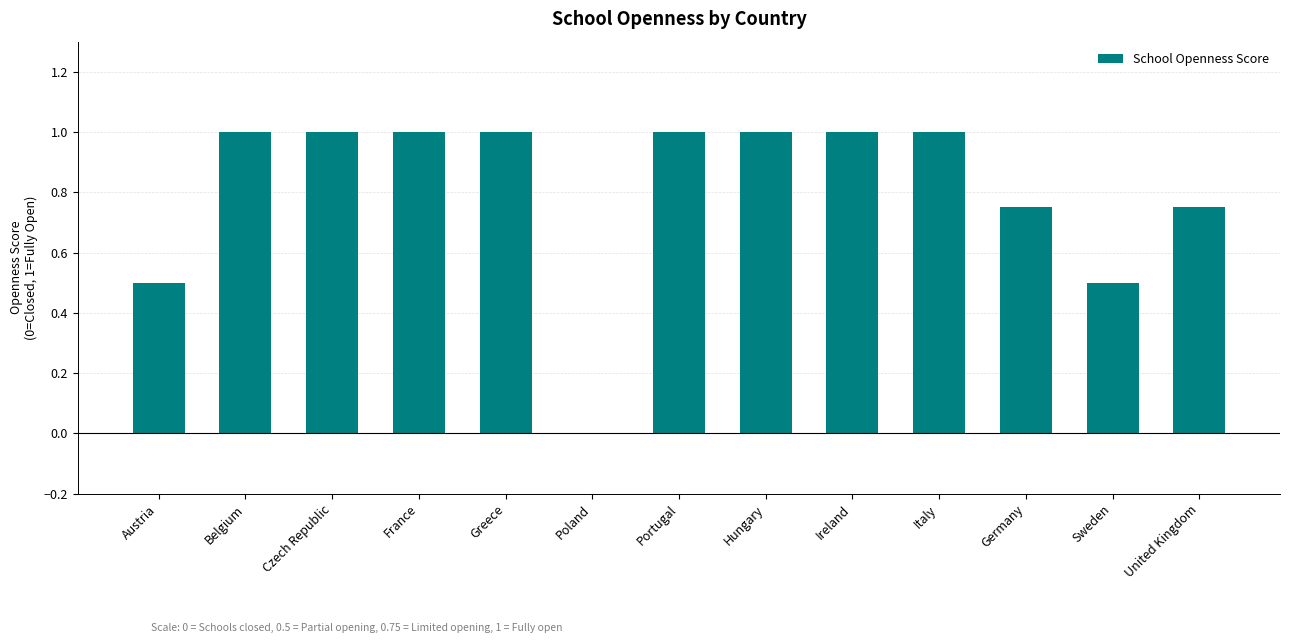

What is the approximate value at France?

1.0